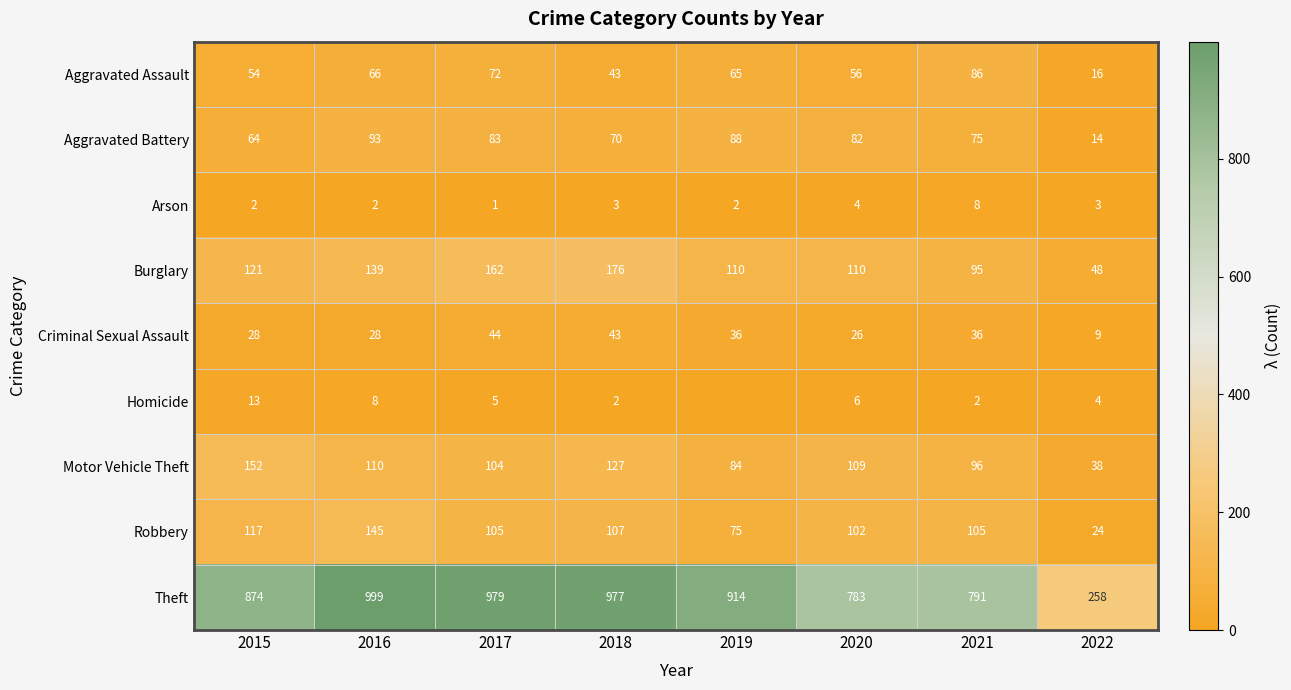

What is the difference between the second highest and second lowest values in the Motor Vehicle Theft series?

43